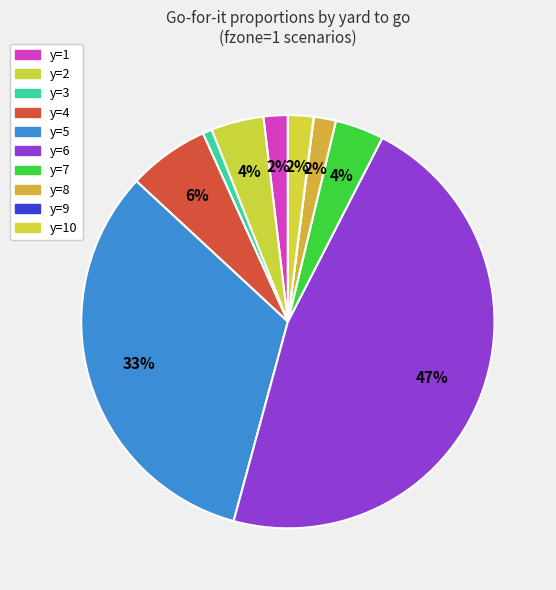

Which slice is the largest?

y=6